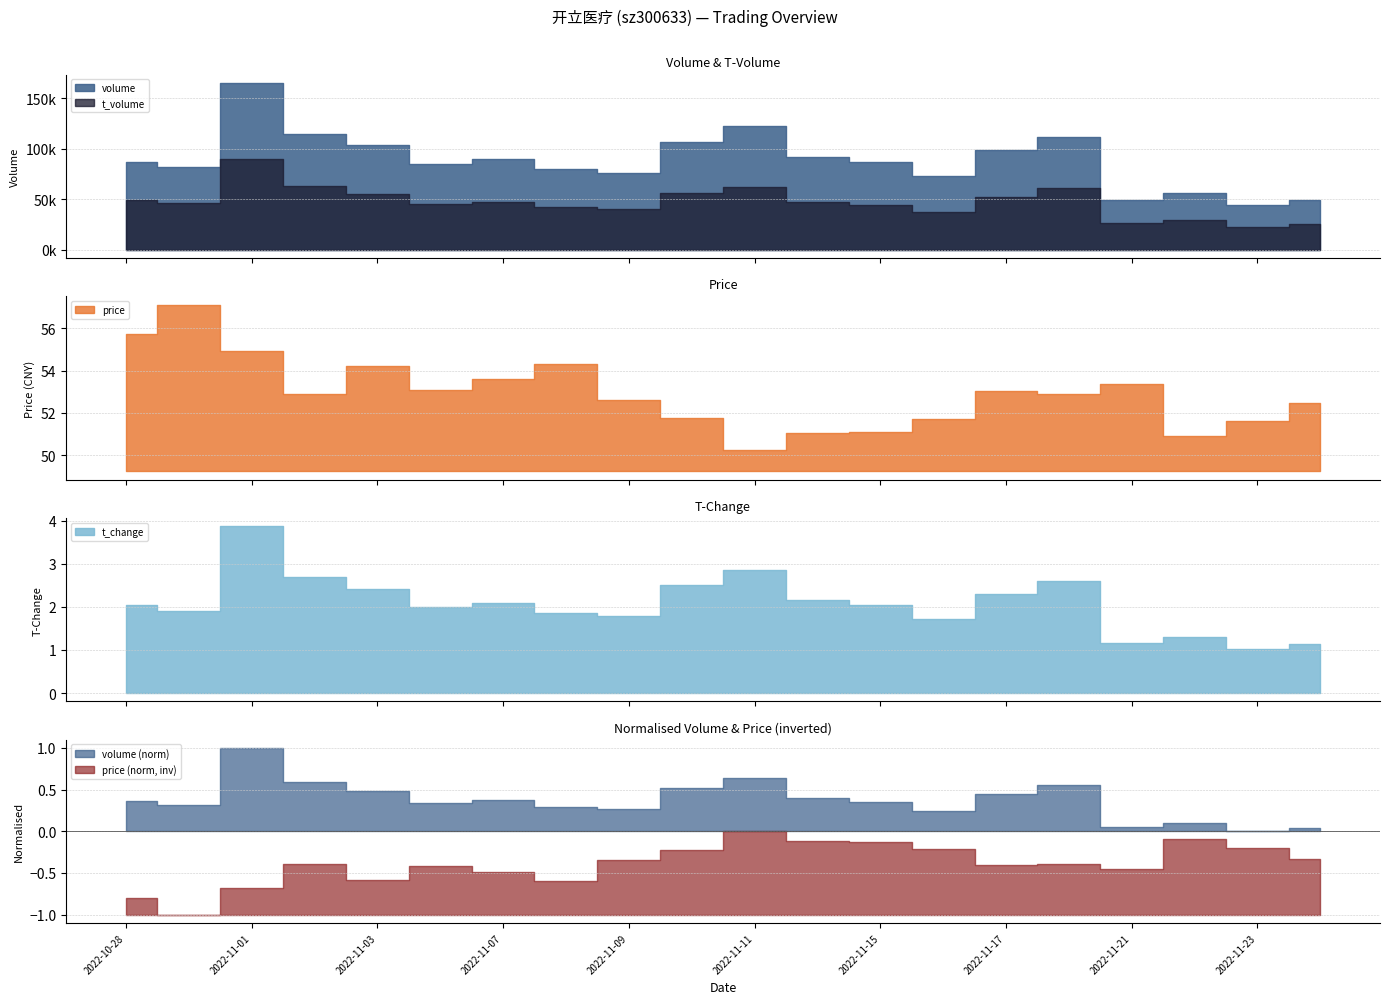

True or false: price and volume cross at least once.

False